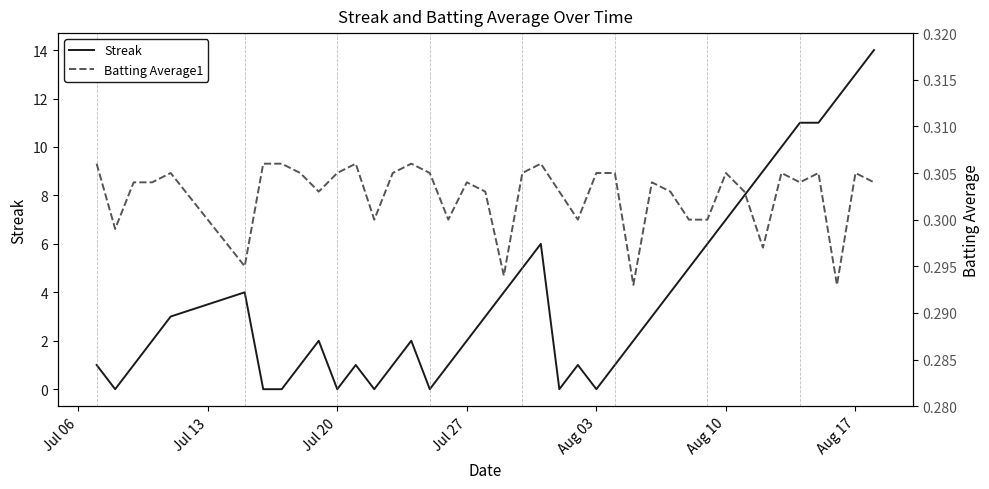

What is the highest value of the Streak series?

14